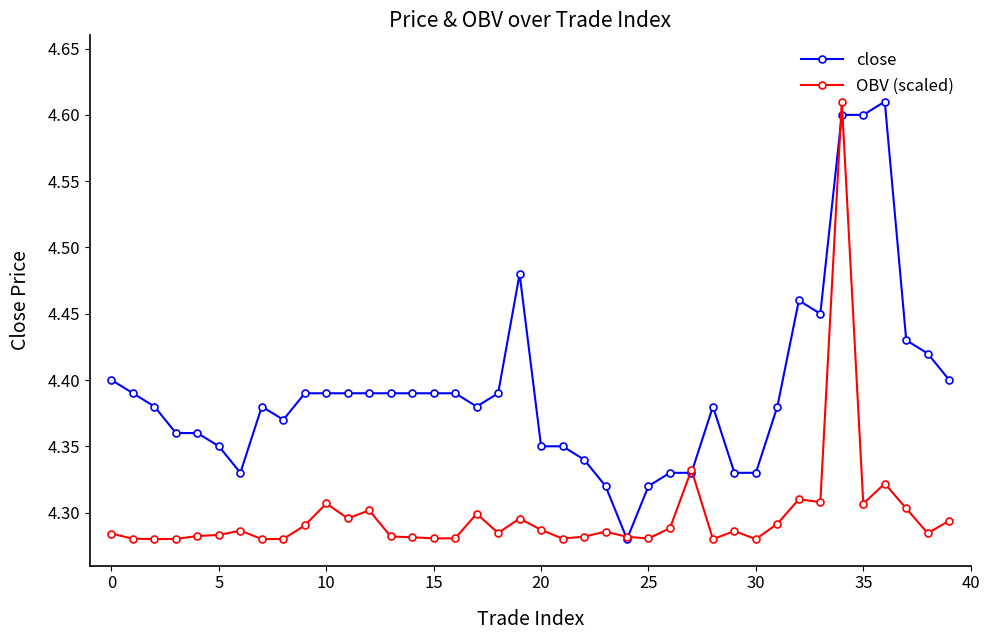

Count the OBV (scaled) values in the range 4 to 5.

40